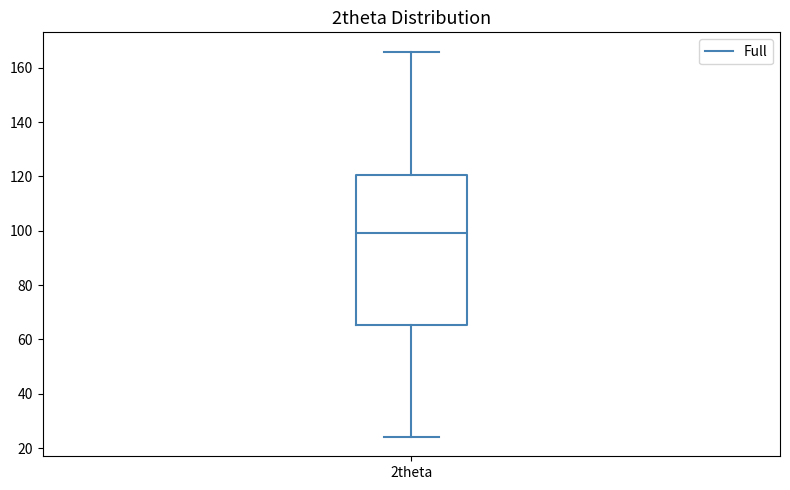

Where does the lower whisker of the box for 2theta end on the y-axis? The values are not printed on the chart, so give them approximately, as read against the axis.

24